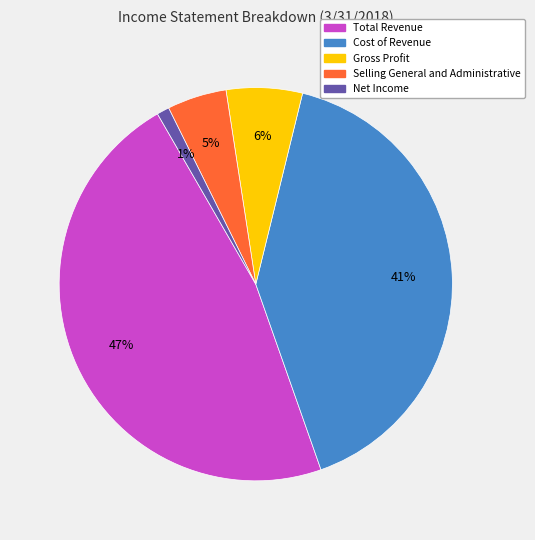

Rank the categories by value from highest to lowest.

Total Revenue, Cost of Revenue, Gross Profit, Selling General and Administrative, Net Income